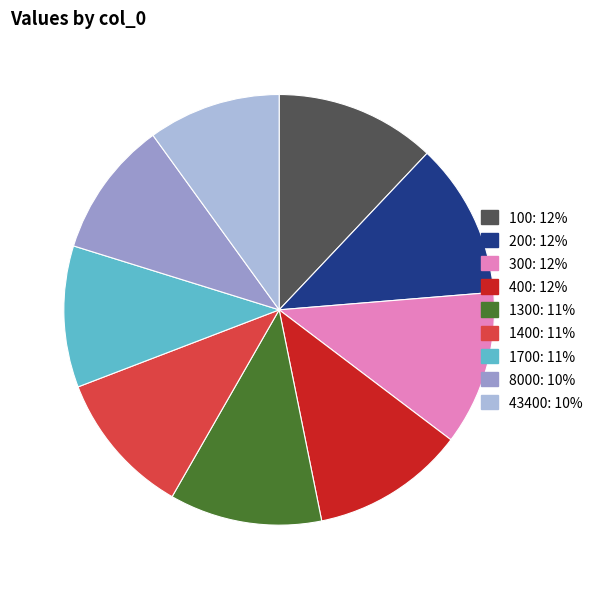

Does 1300 account for over 50% of the chart?

No